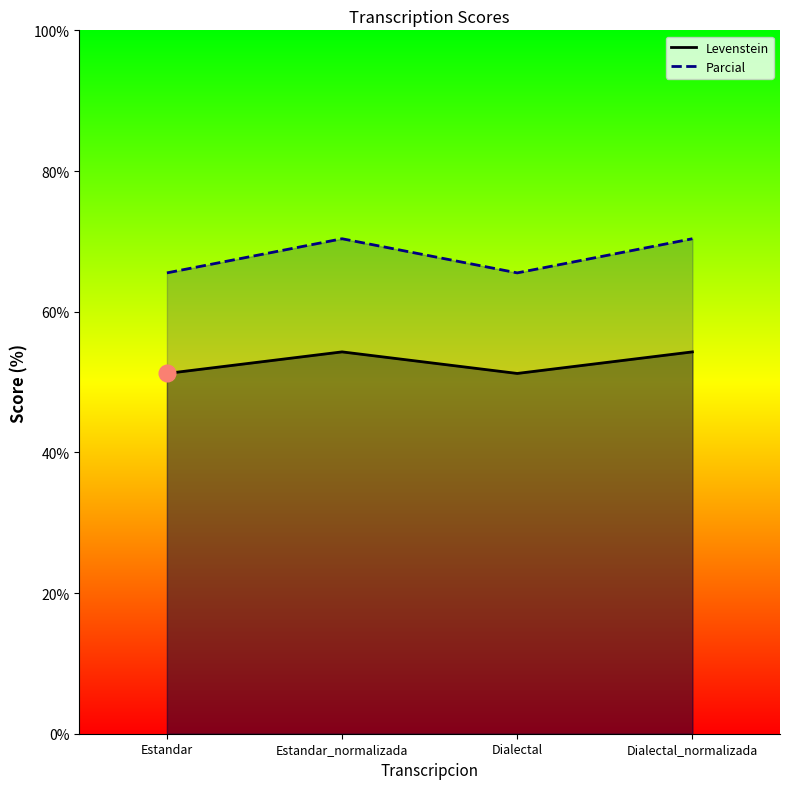

What is the spread (max minus min) of values at Dialectal?

14.3